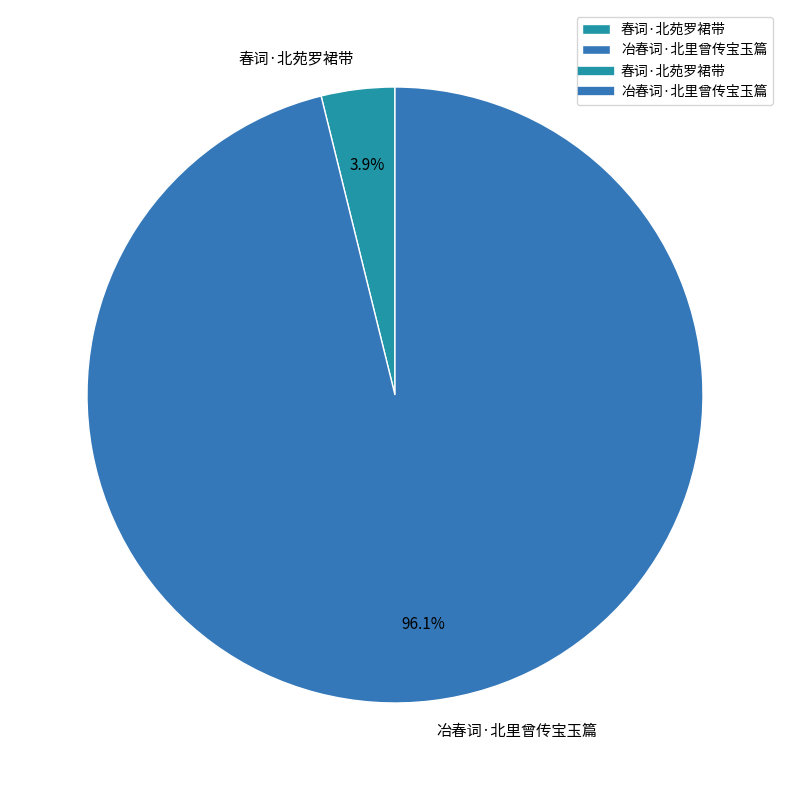

Rank the categories by value from highest to lowest.

冶春词·北里曾传宝玉篇, 春词·北苑罗裙带